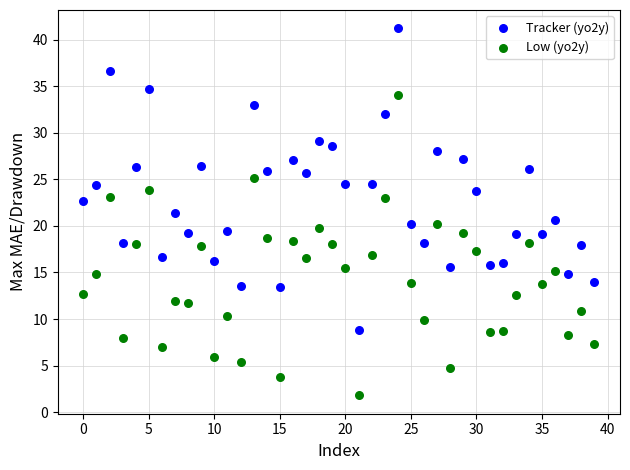

Which series contains the lowest Y value?

Low (yo2y)